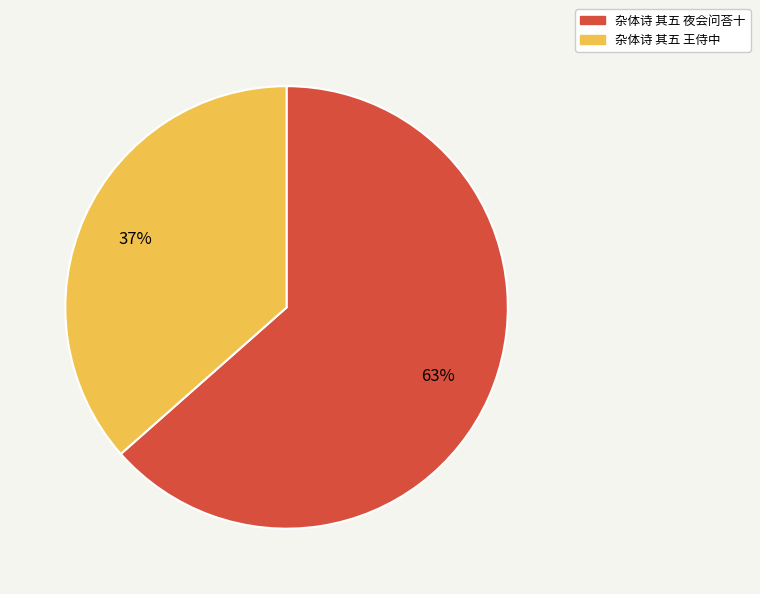

To the nearest percent, what is the average slice percentage?

50%